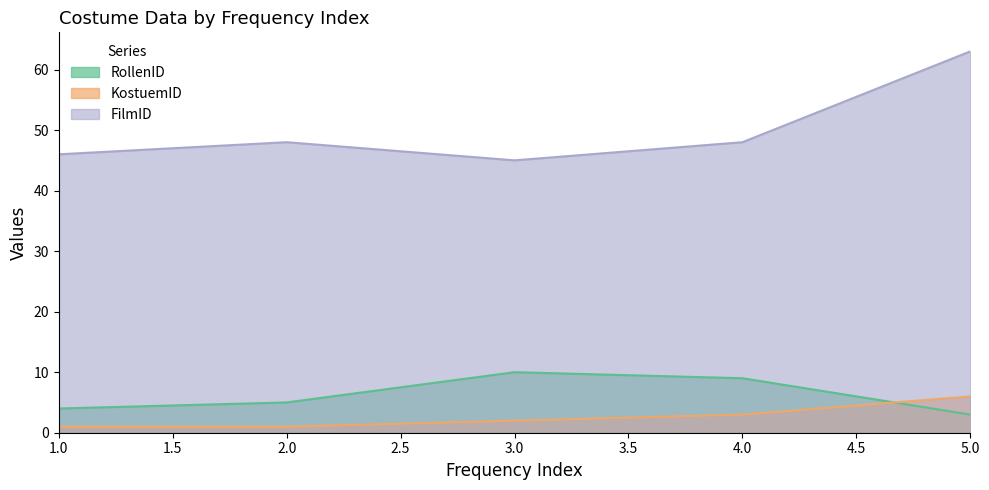

Which series changed the most between 1.0 and 5.0?

FilmID